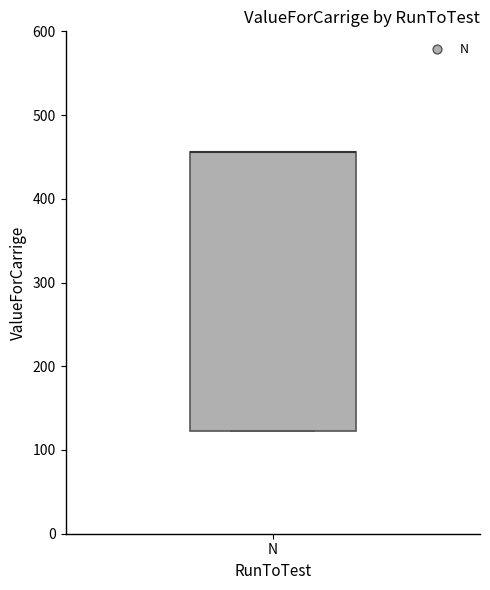

Where is the lower edge of the box for N on the y-axis? The values are not printed on the chart, so give them approximately, as read against the axis.

120